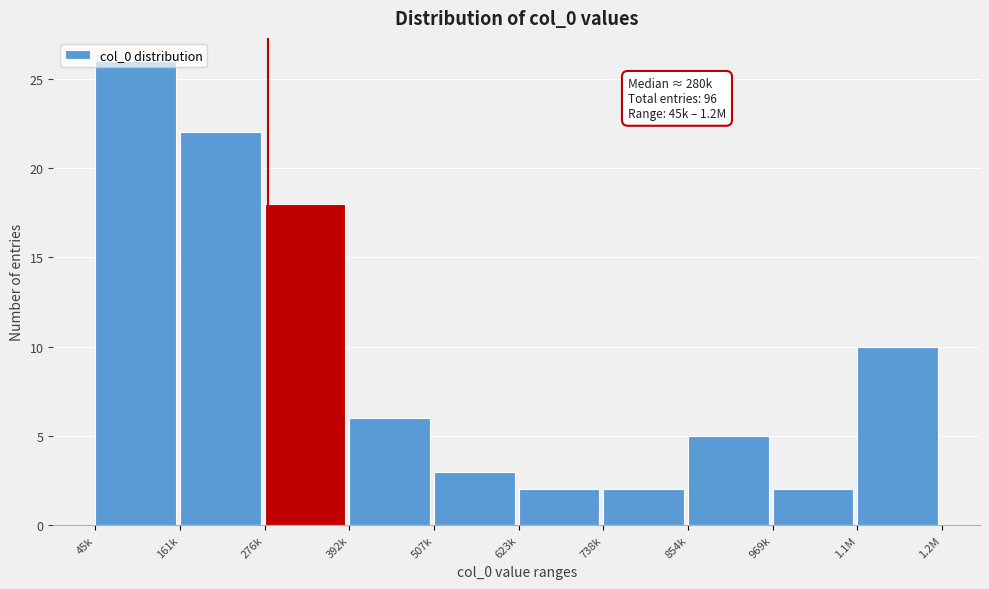

What is the ratio of the value at 1.1M to the value at 854k?

2.0